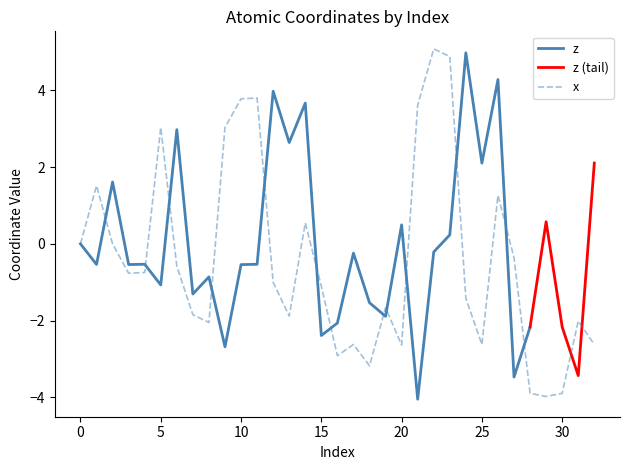

True or false: there are more than 2 points higher than both neighbors.

True